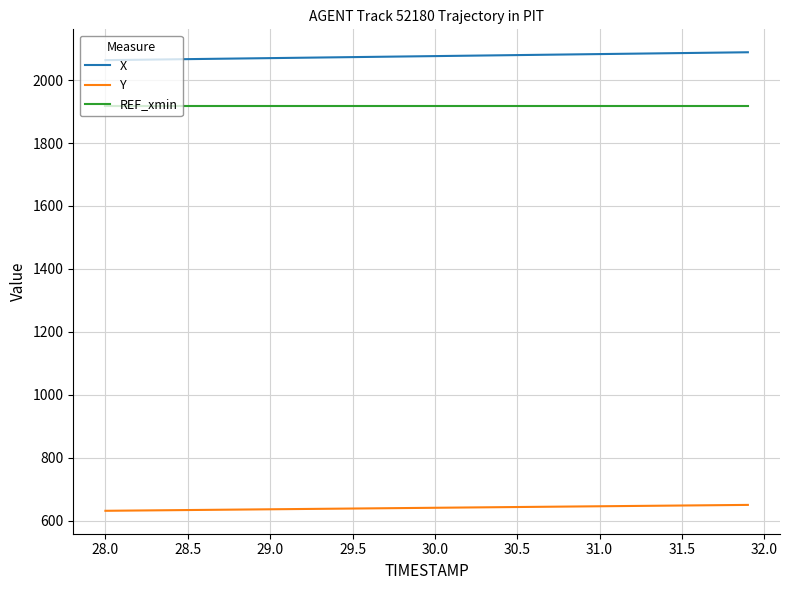

List the series in order of their peak value, highest first.

X, REF_xmin, Y